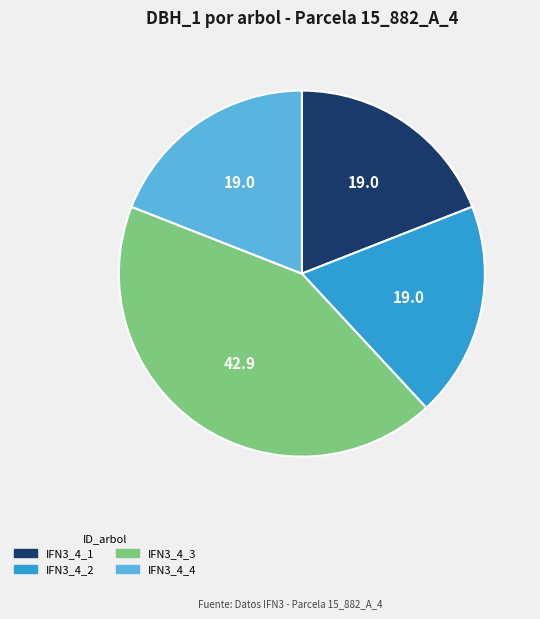

Approximately how many times larger is the value at IFN3_4_1 compared to IFN3_4_3?

0.4